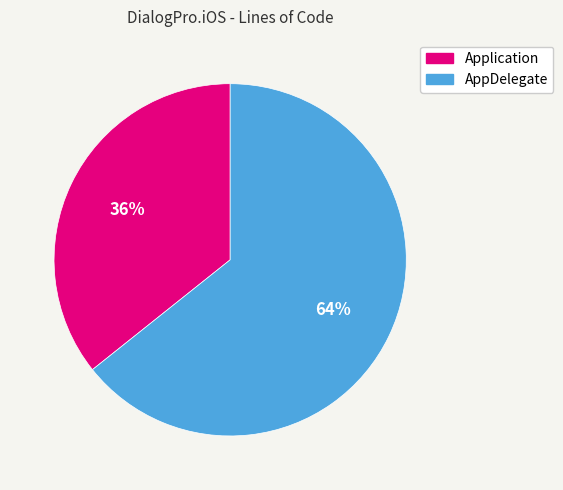

True or false: AppDelegate accounts for 49% of the total.

False